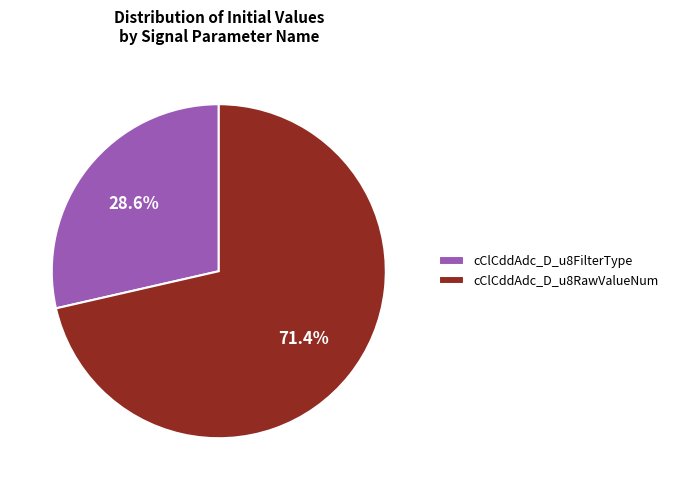

What is the majority slice?

cClCddAdc_D_u8RawValueNum